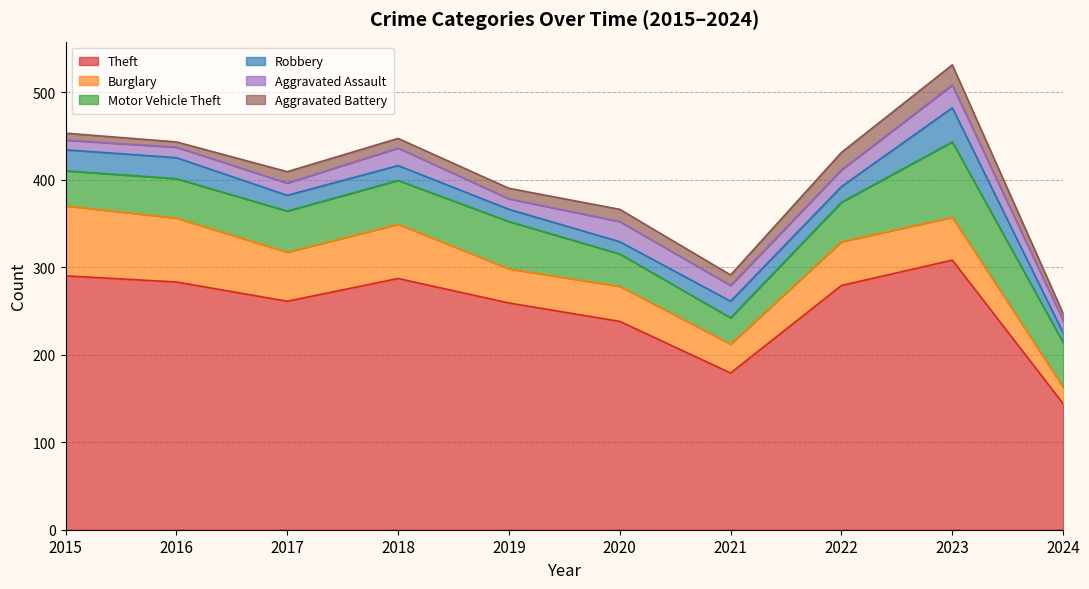

What is the difference between the second highest and minimum values in the Aggravated Battery series?

14